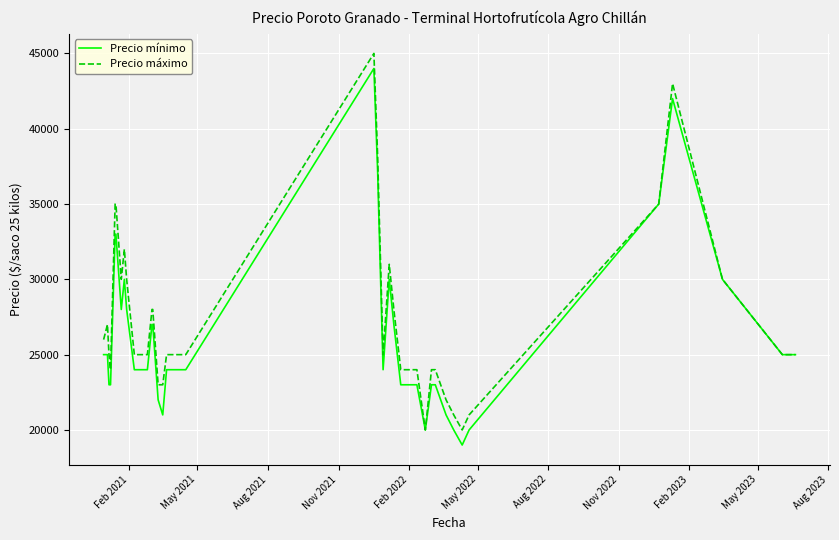

What is the maximum value for Precio máximo?

45000